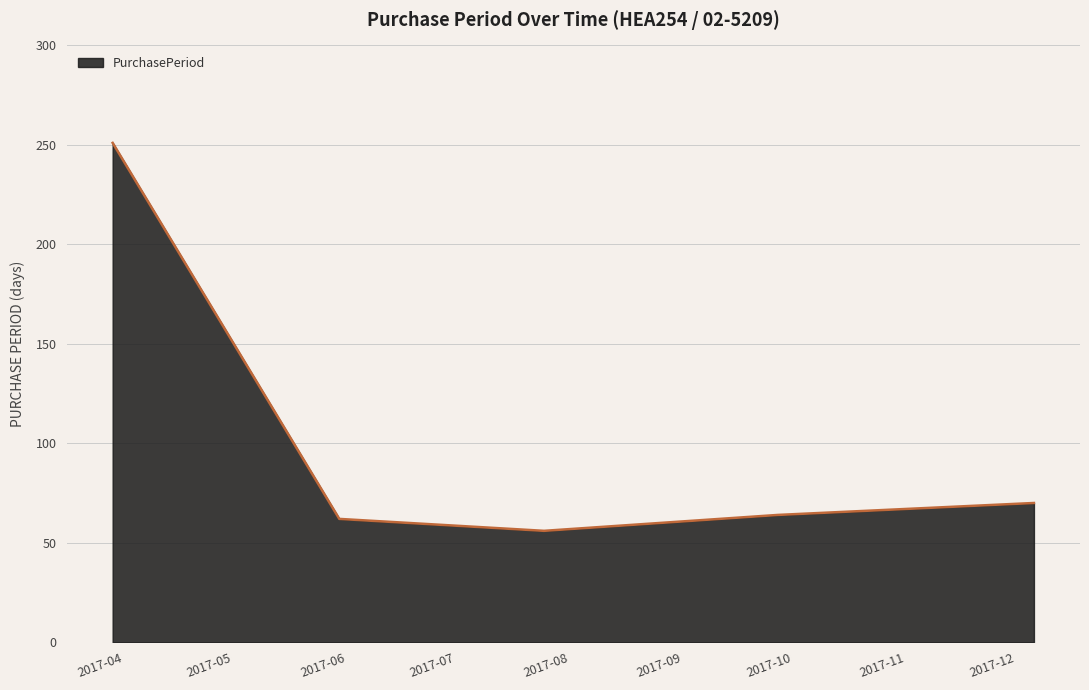

What is the sum of all values?

503